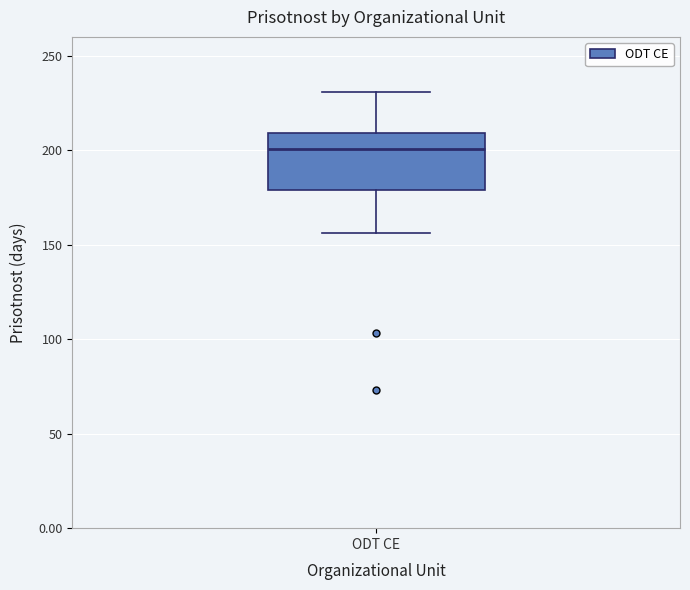

Read this box plot against the y-axis: the position of the median line, the range covered by the box, and the ends of both whiskers. The values are not printed on the chart, so give them approximately, as read against the axis.

median 200, box 180 to 210, whiskers 155 to 230